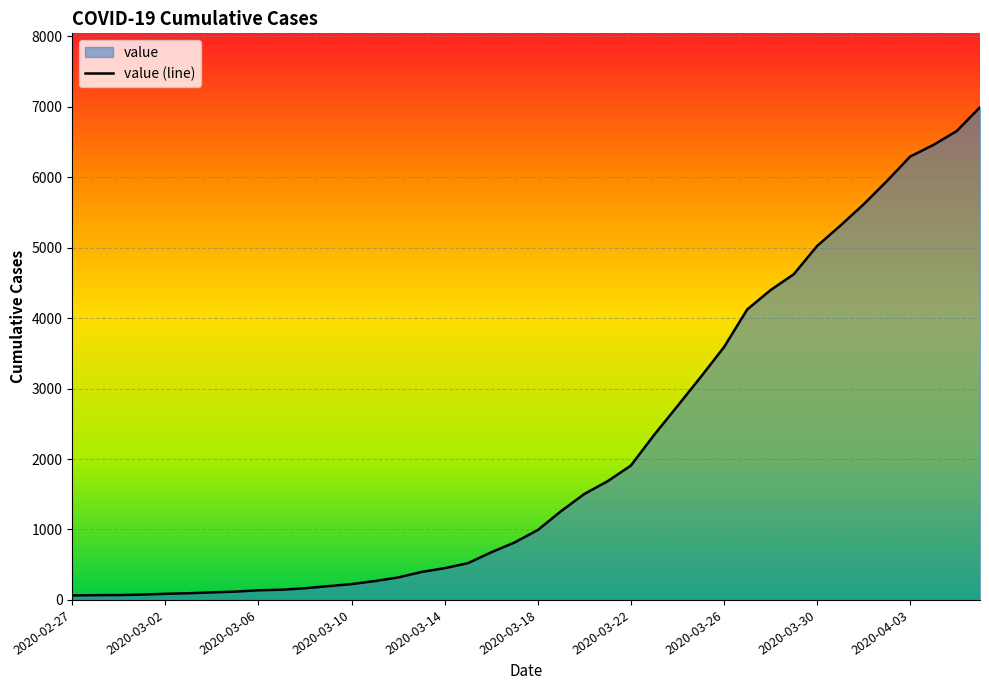

What is the label of the 23rd point from the right?

2020-03-15